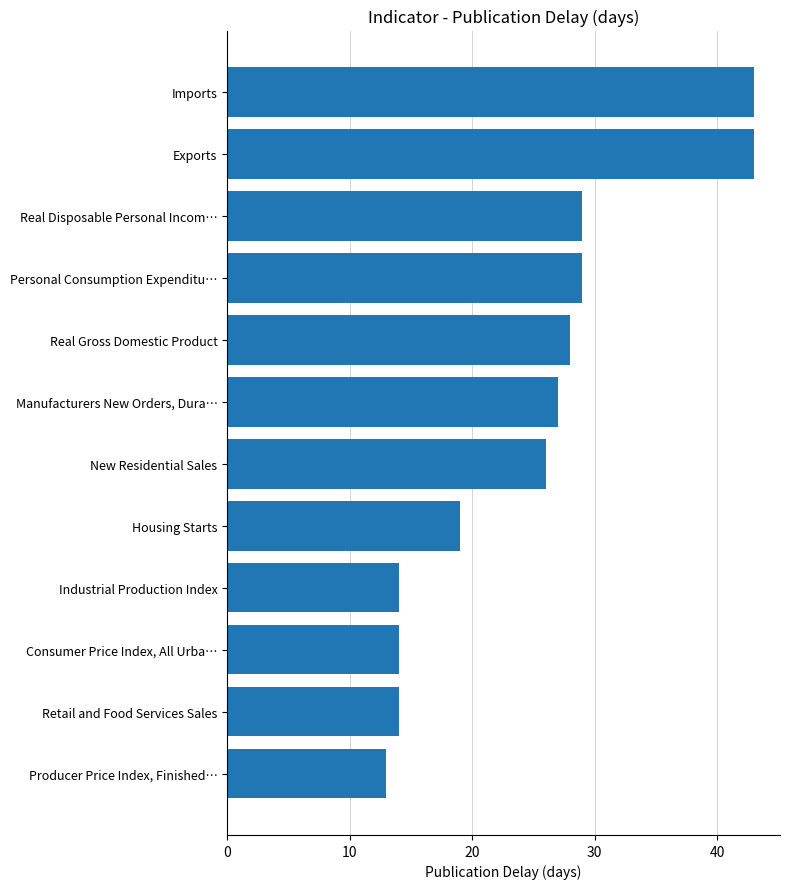

Is it true that the value at Producer Price Index, Finished… is 4?

False